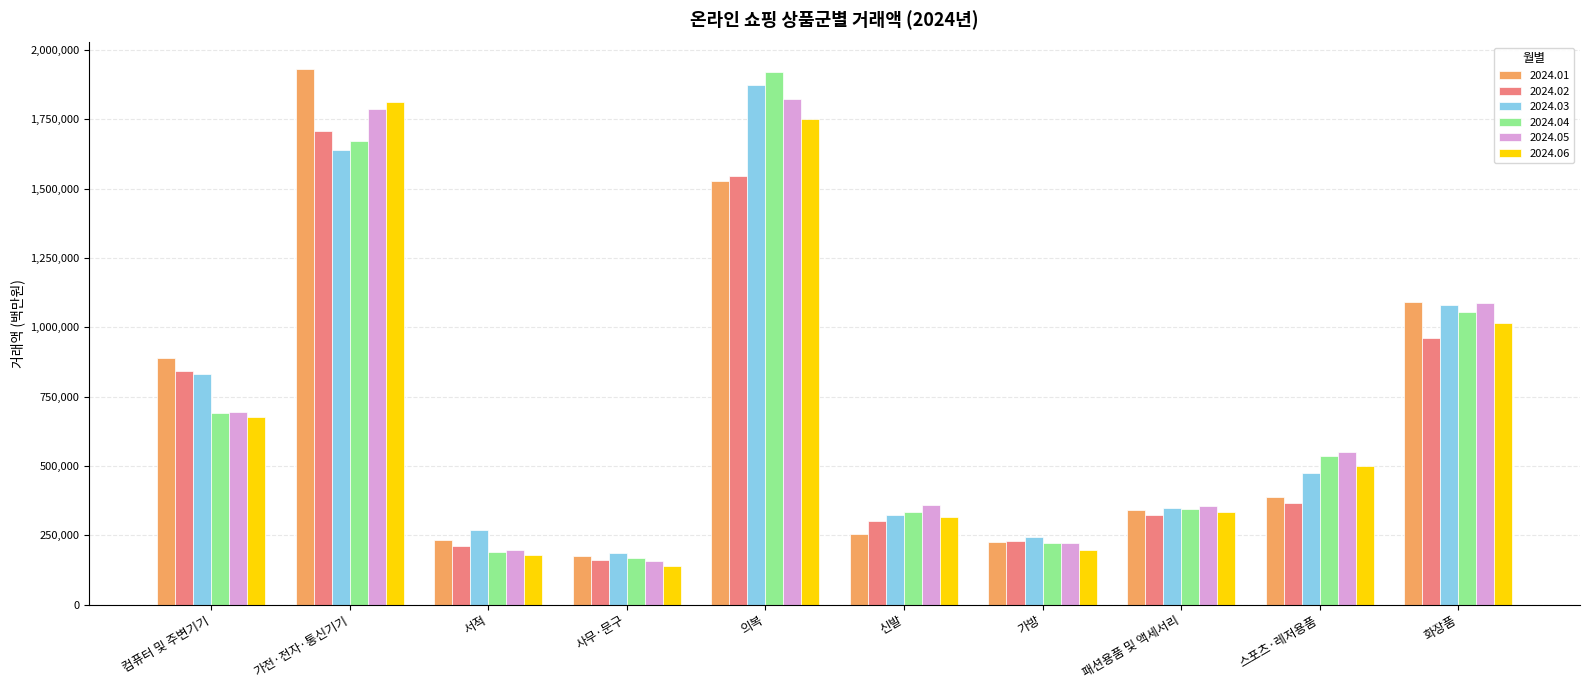

What is the difference between the second highest and second lowest values in the 2024.01 series?

1301599